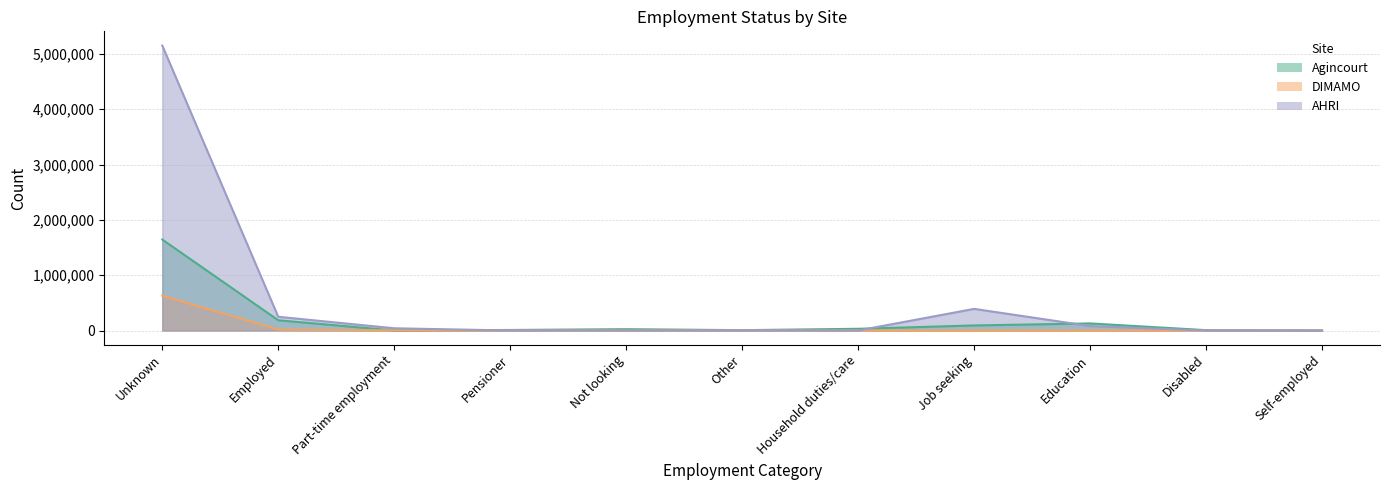

At which category does Agincourt reach its first local peak?

Not looking